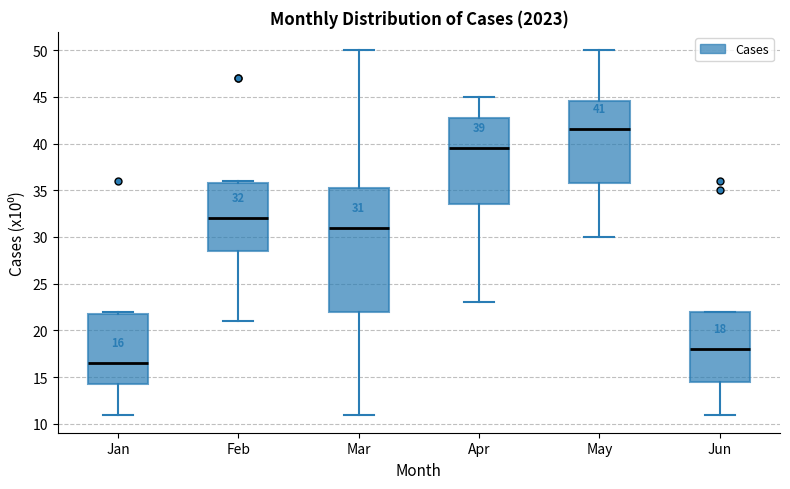

Which box has the highest median line?

May